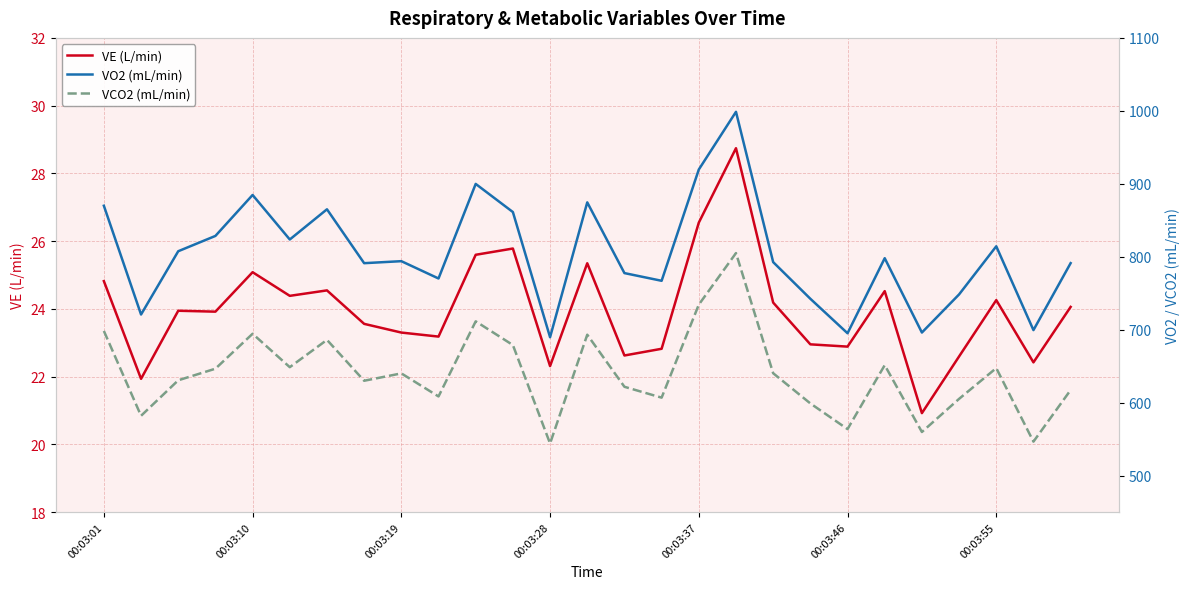

True or false: VE (L/min) has a value of 22.9 at 00:03:46.

True